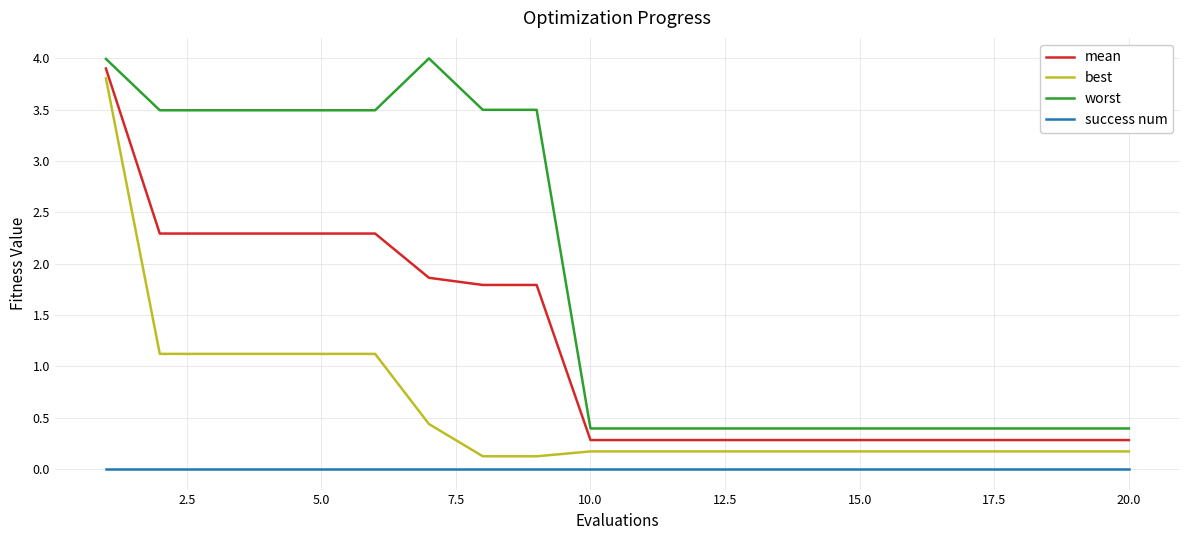

What is the minimum value for worst?

0.4